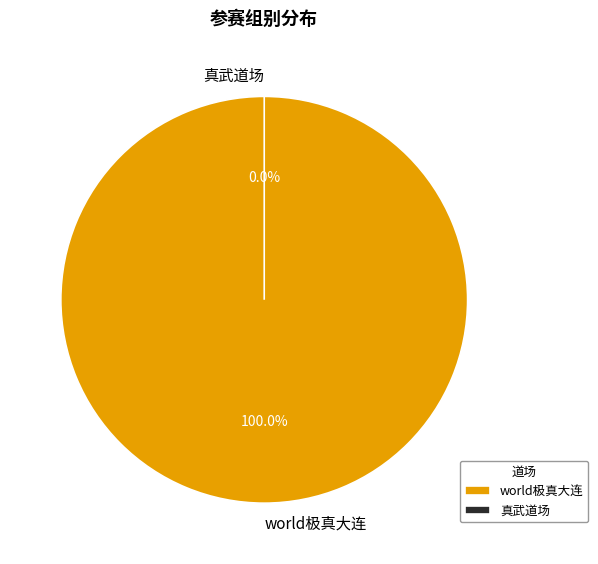

Rank the categories by value from highest to lowest.

world极真大连, 真武道场